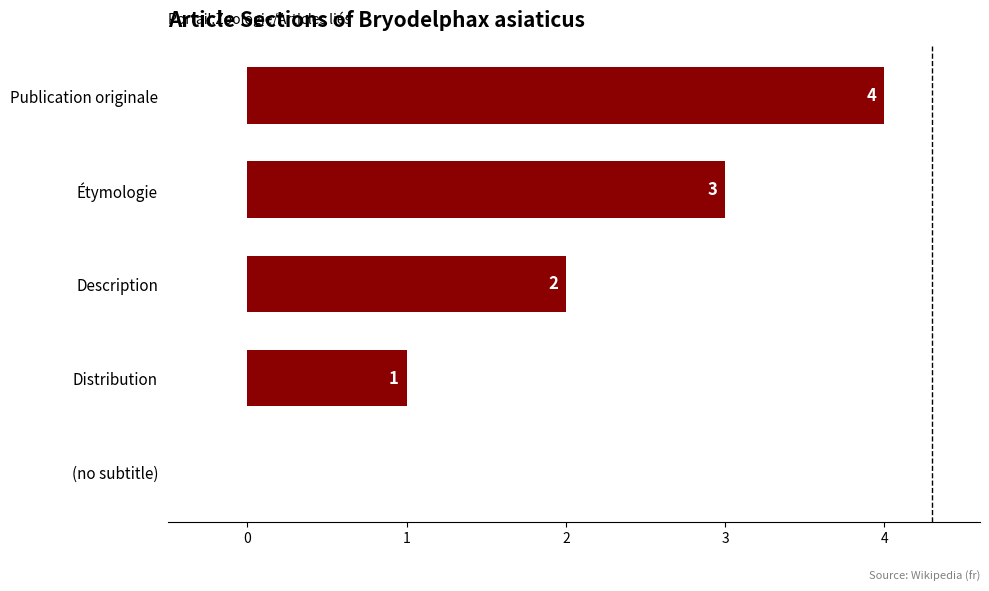

The chart shows a value of -1 at (no subtitle). True or false?

False